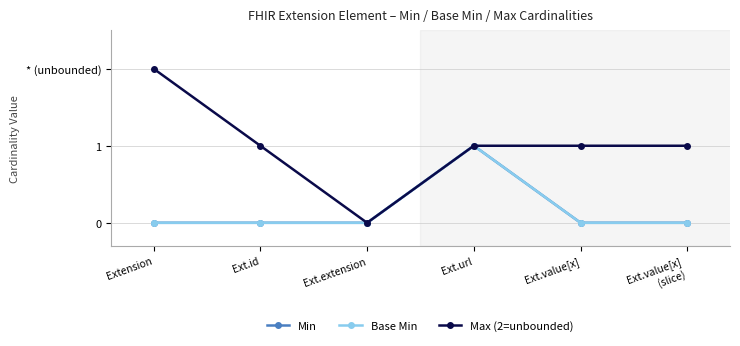

What is the label of the 1st point from the right?

Ext.value[x]
(slice)